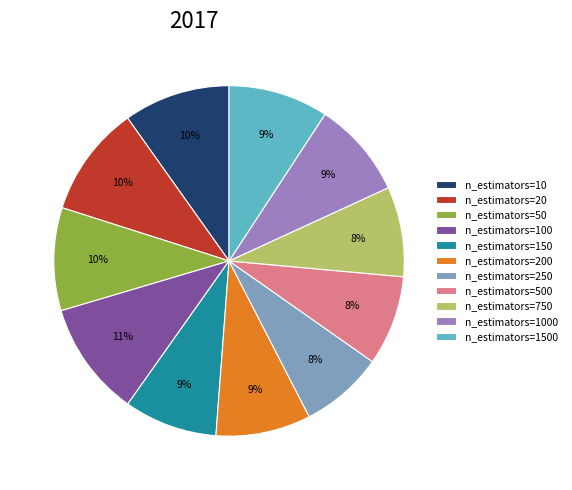

What percentage is the n_estimators=50 slice, to the nearest percent?

10%